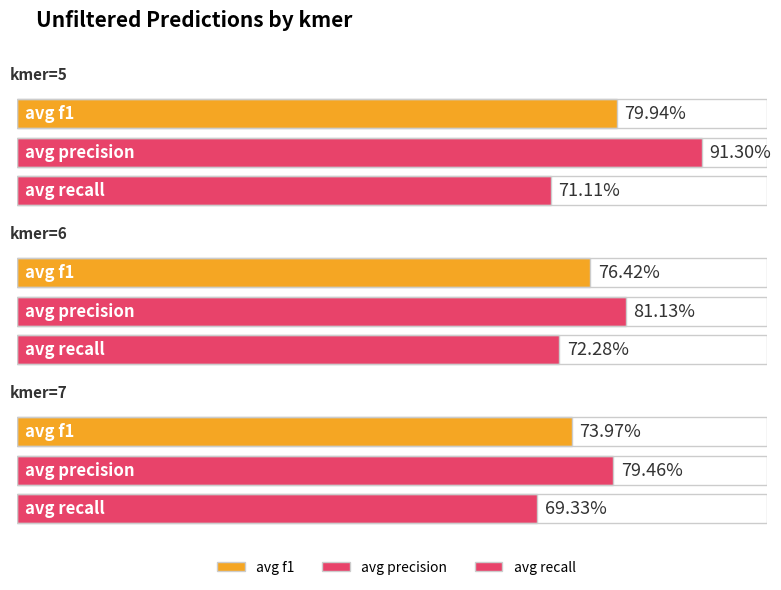

What is the approximate value of avg f1 at kmer=5?

0.8